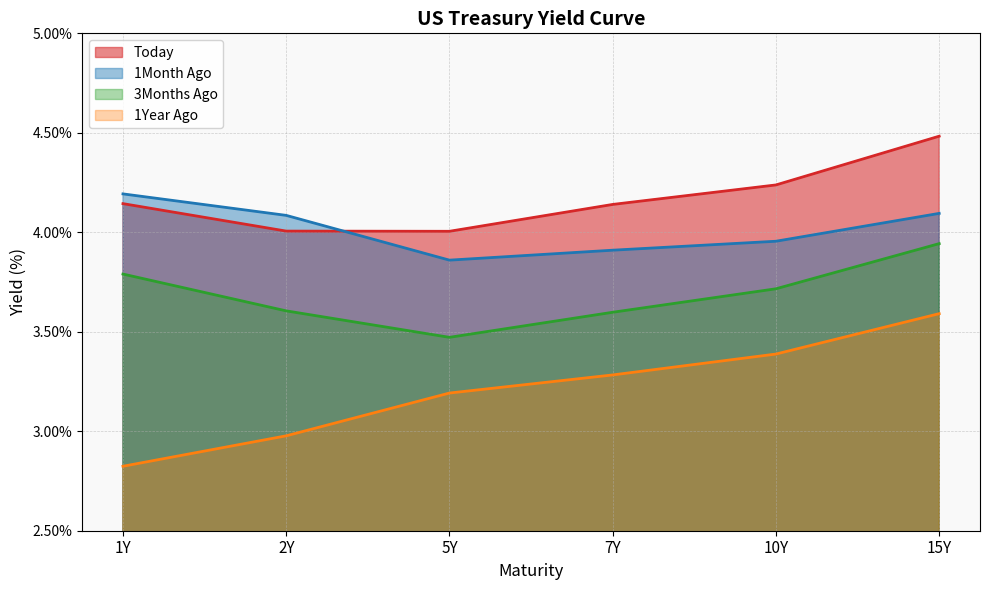

What is the total value across all series at 5Y?

14.5